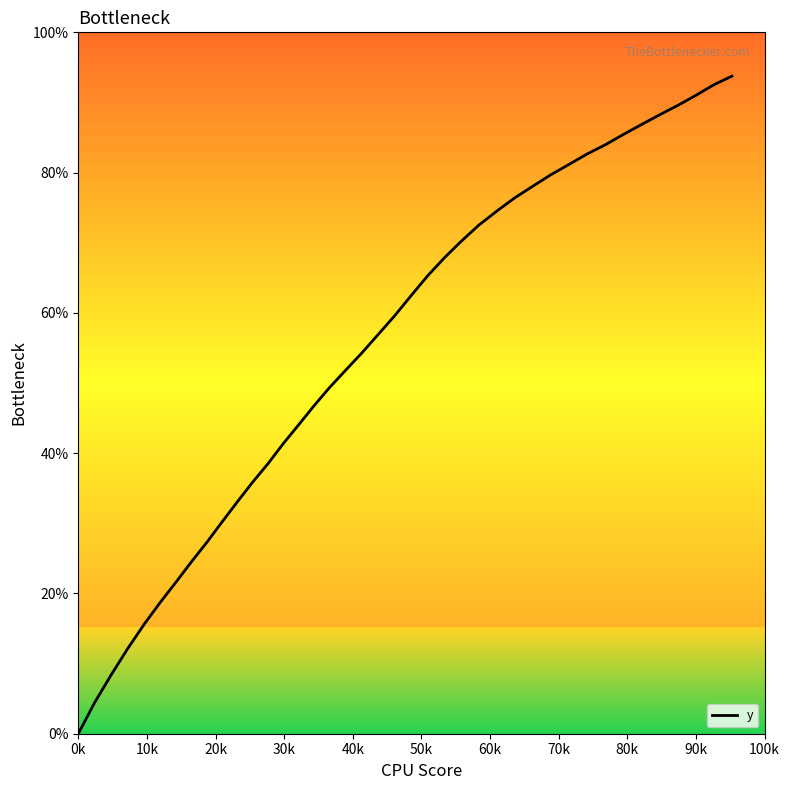

What is the maximum value shown in the chart?

93.8